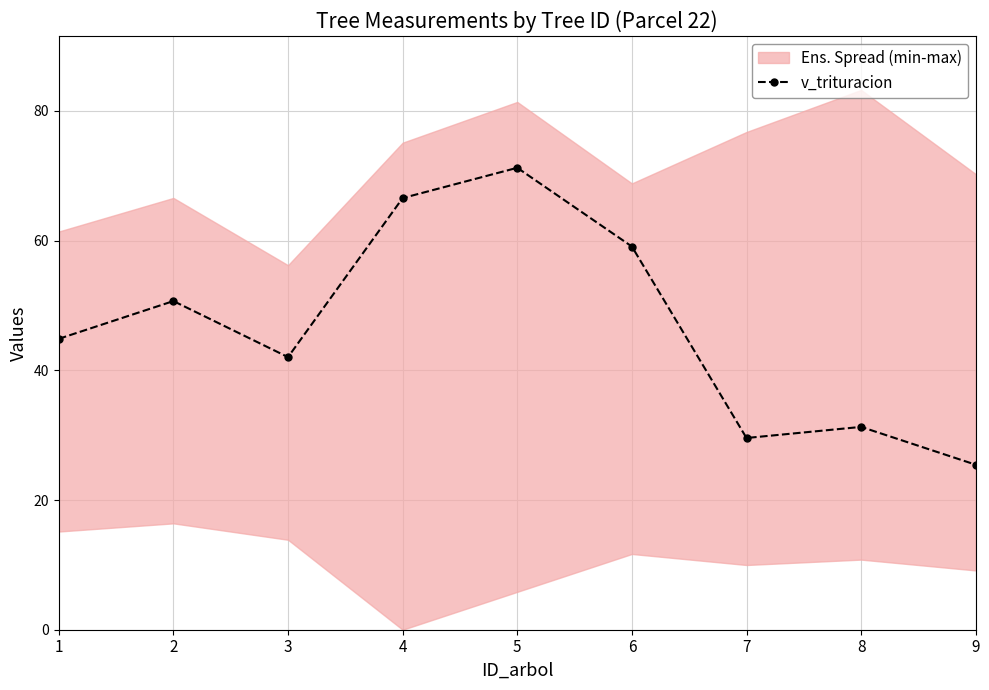

What is the average value?

46.7